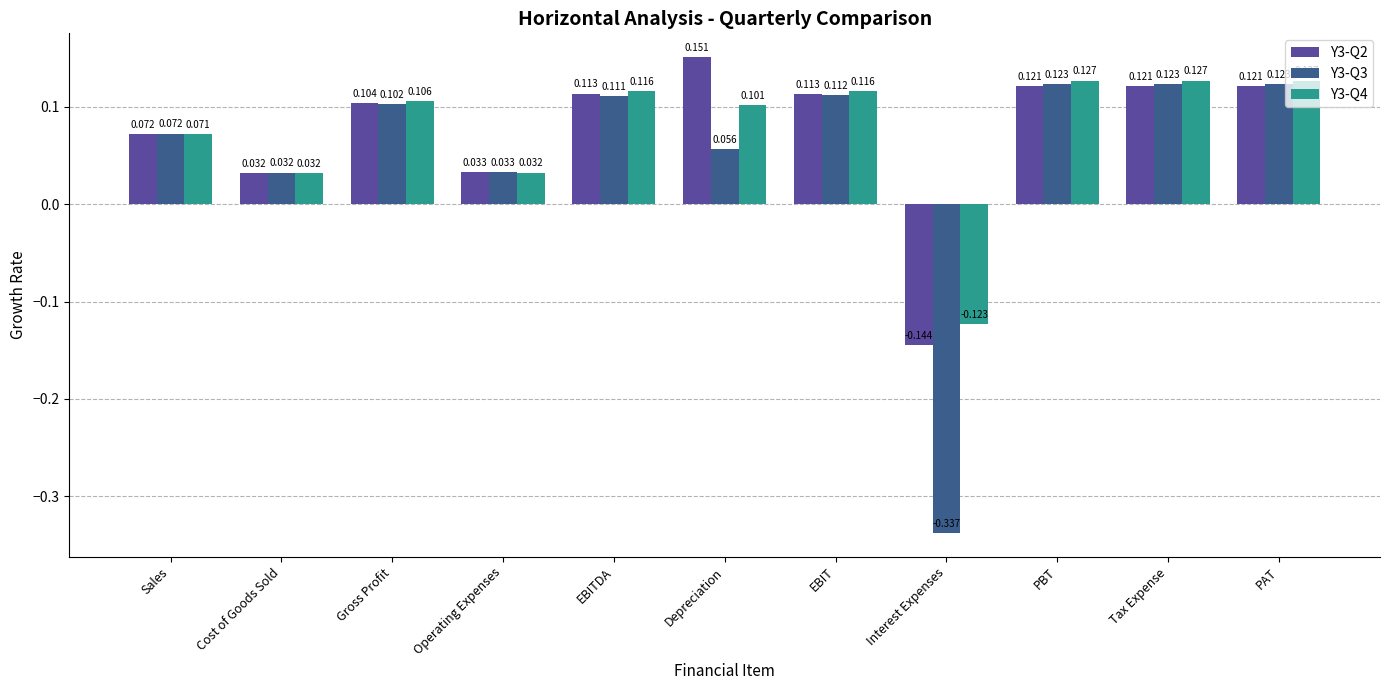

What are all the series names shown in the legend?

Y3-Q2, Y3-Q3, Y3-Q4